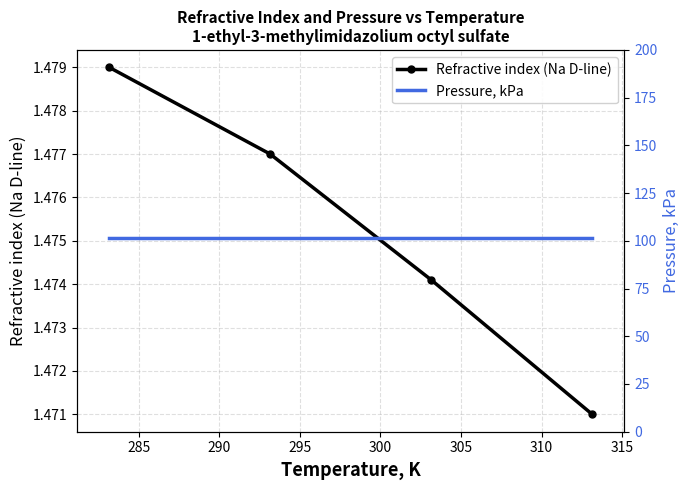

True or false: Refractive index (Na D-line) has more than 1 points higher than both neighbors.

False